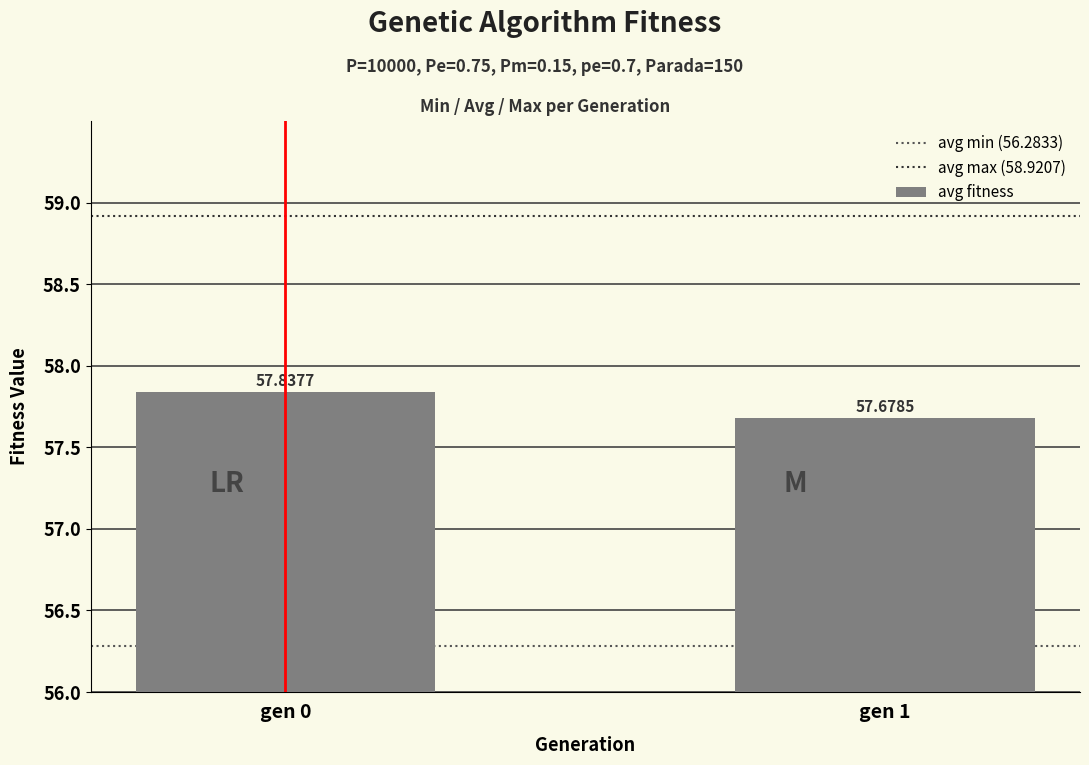

What is the average value?

57.8